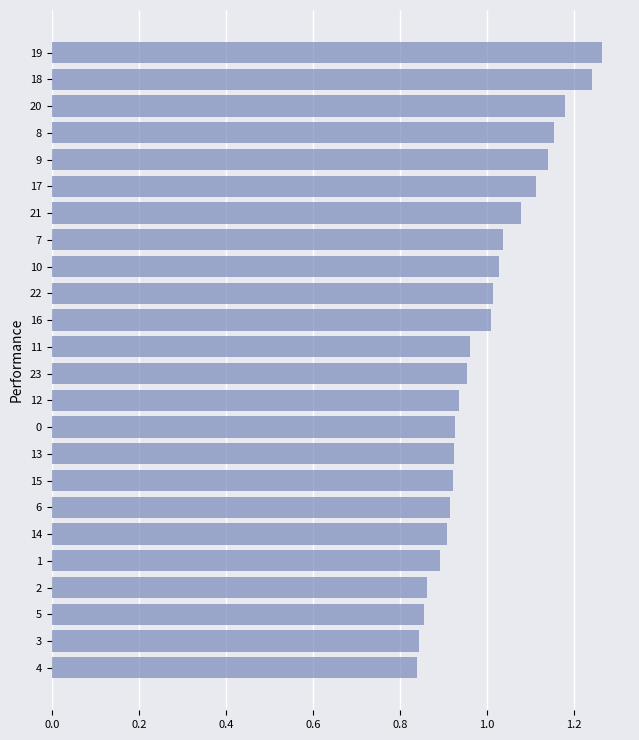

True or false: the data shows 0.6 at 19.

False